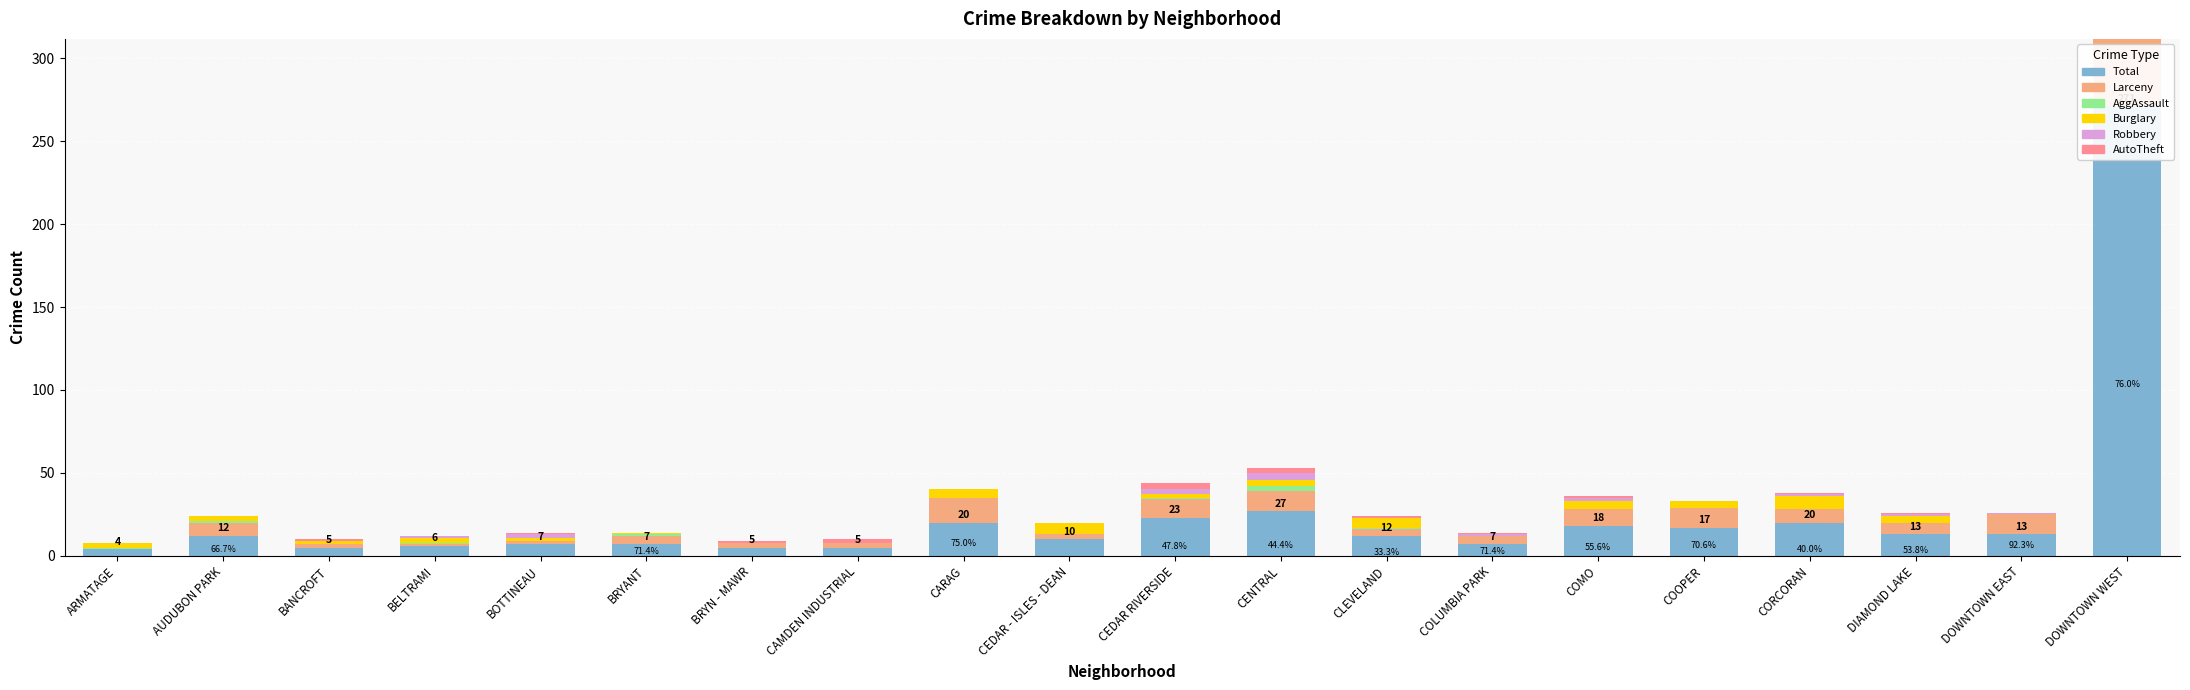

How many bars are there in each group?

6